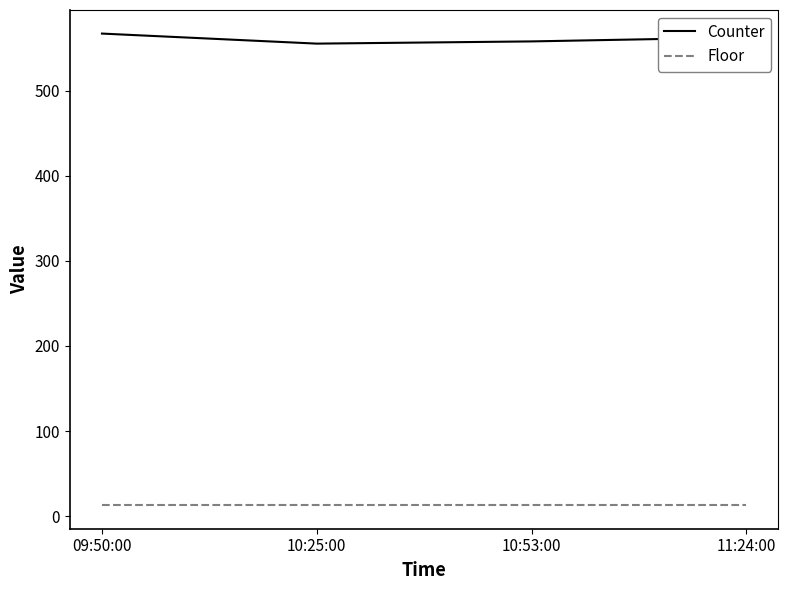

What is the spread (max minus min) of values at 10:53:00?

544.8